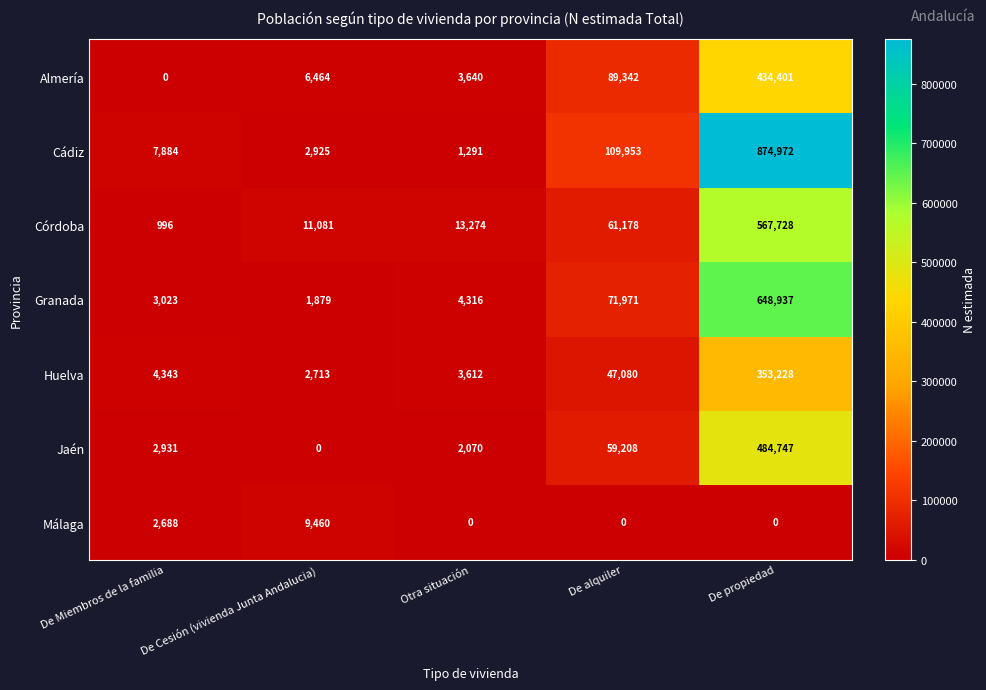

The Málaga series shows 0 at De alquiler. True or false?

True